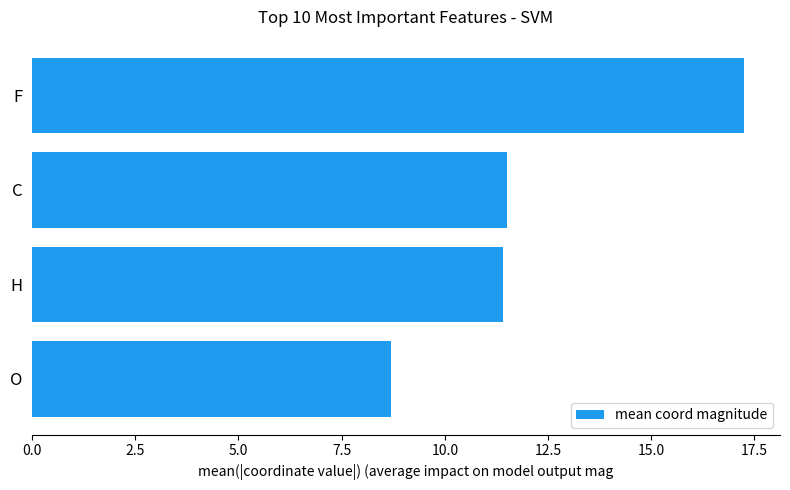

Read the value at F.

17.3